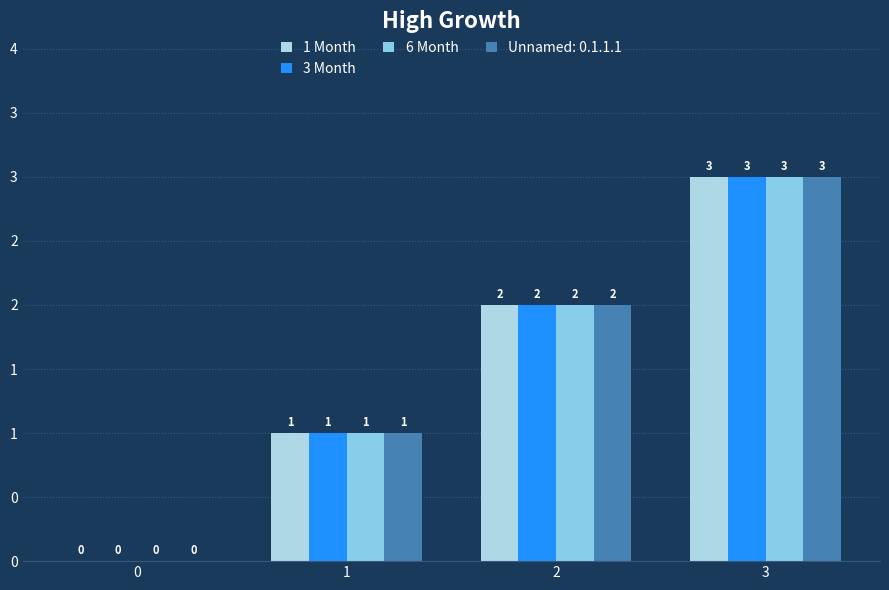

Where does the 1 Month series first go above 2?

3